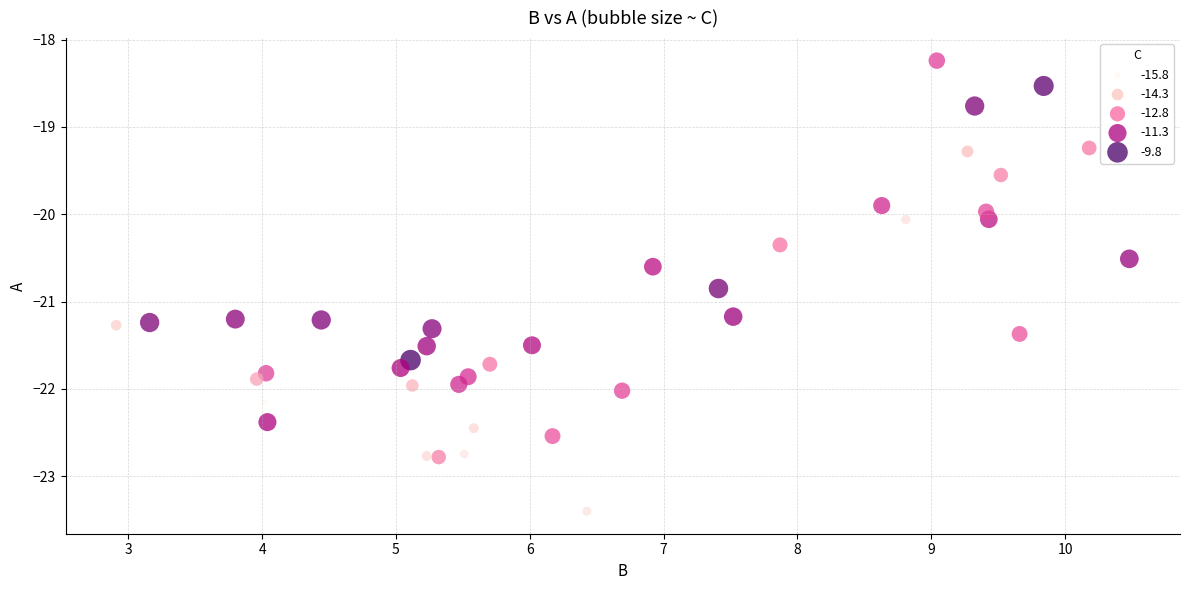

What is the range of X values (max minus min)?

7.6